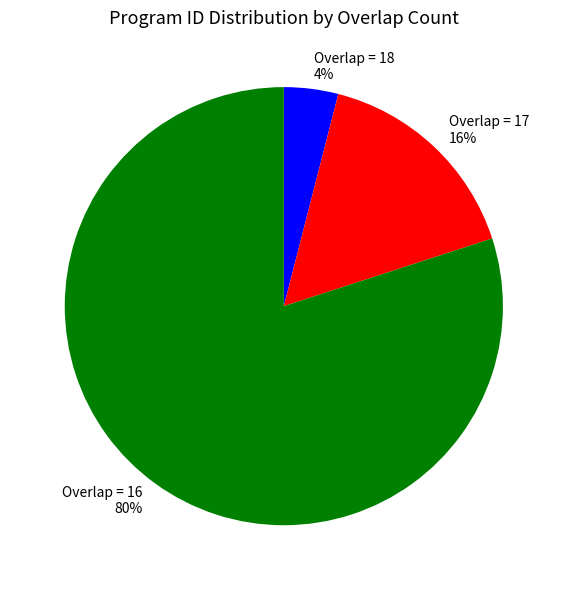

Is the sum of Overlap = 17 and Overlap = 16 greater than half?

Yes